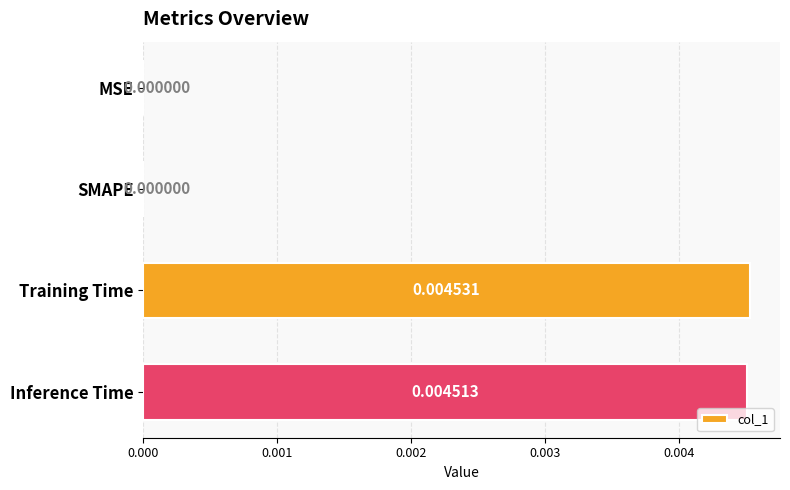

Between Training Time and Inference Time, which is larger?

Training Time